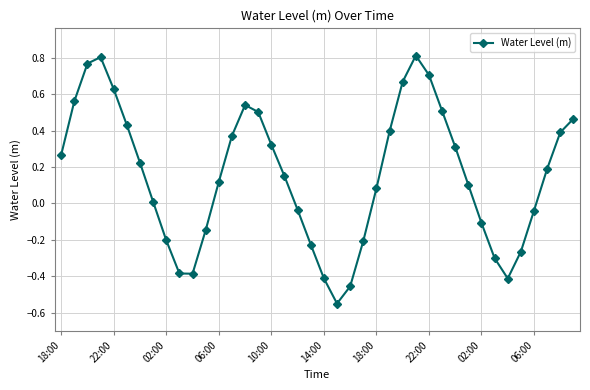

How many interior local valleys (lower than both neighbors) does the data have?

3